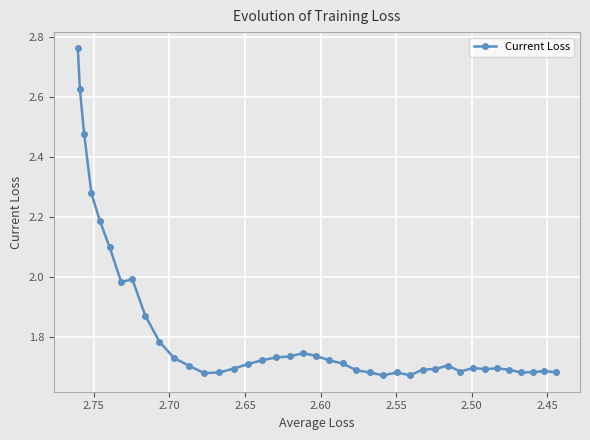

What is the average value?

1.8